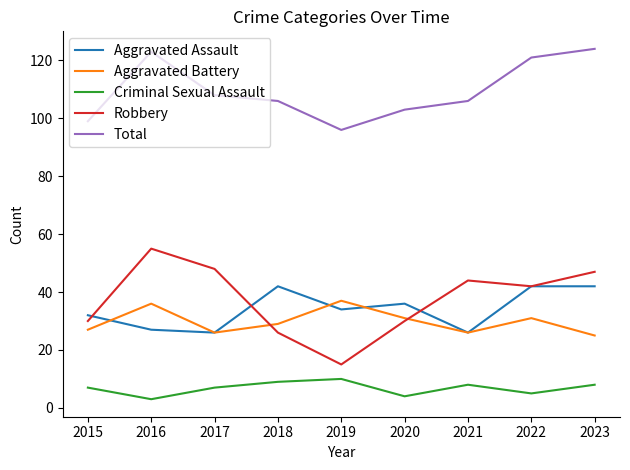

Which series has the largest range (max minus min)?

Robbery